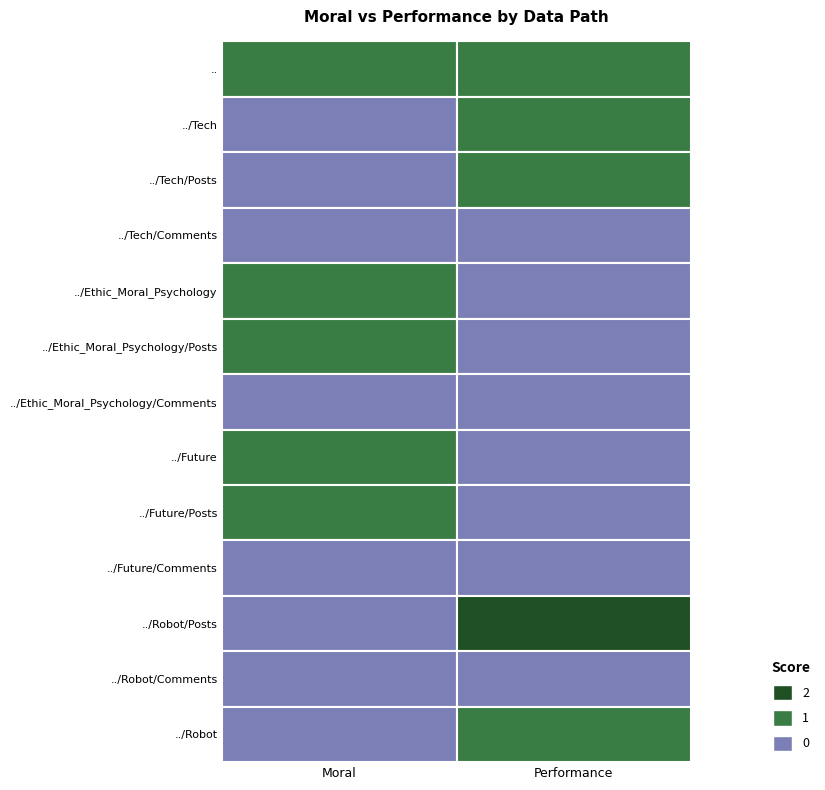

Count the number of data series in this chart.

13